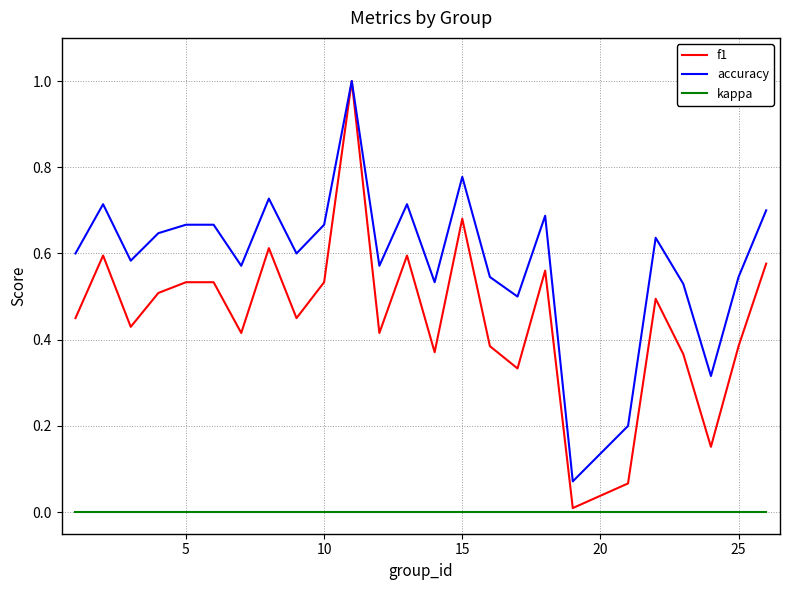

What is the maximum value for f1?

1.0